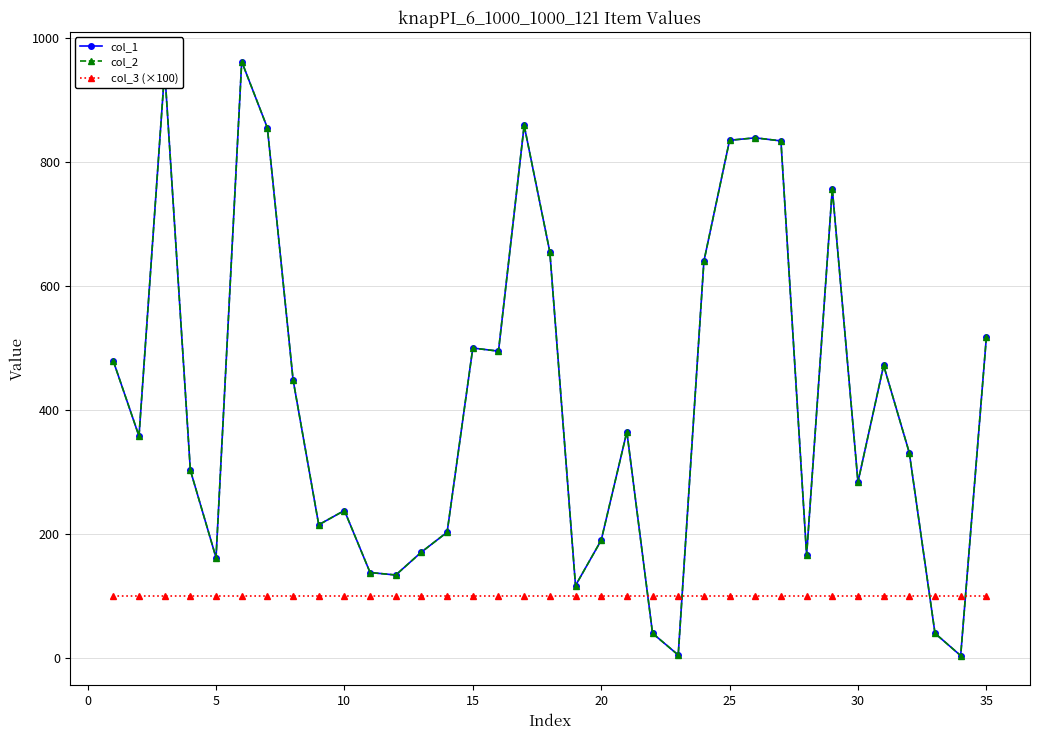

Does the chart have visible grid lines?

Yes